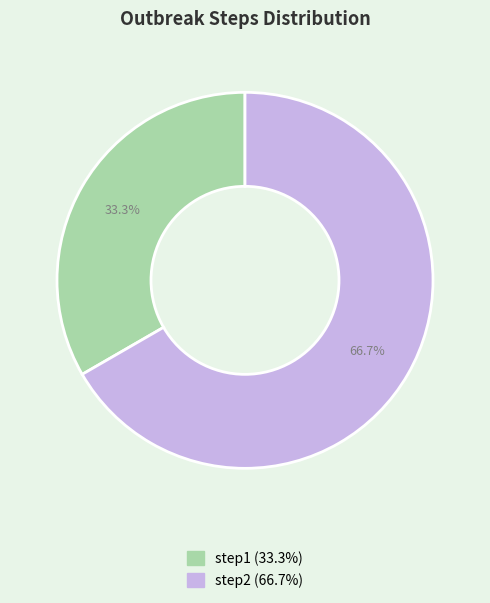

What percentage do step1 and step2 together represent?

100.0%